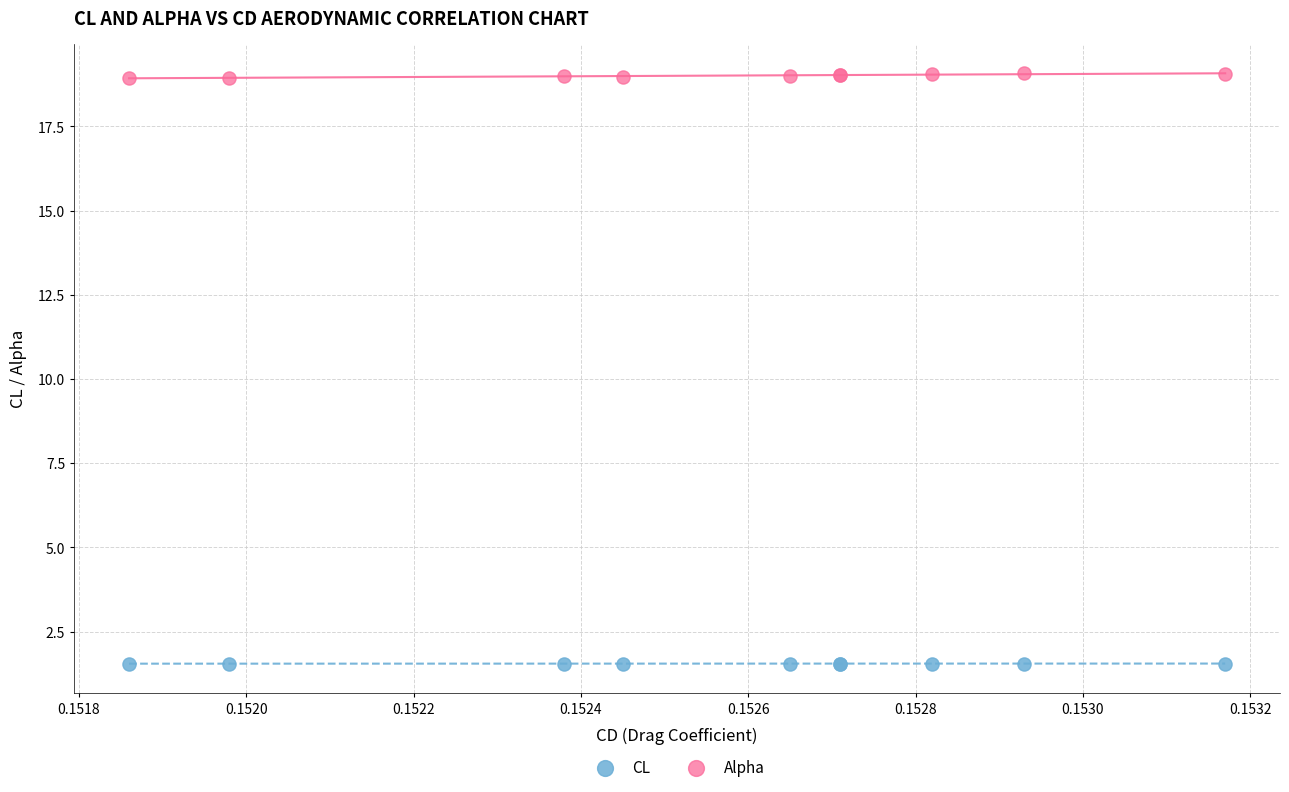

Which series has the largest Y range (max minus min)?

Alpha